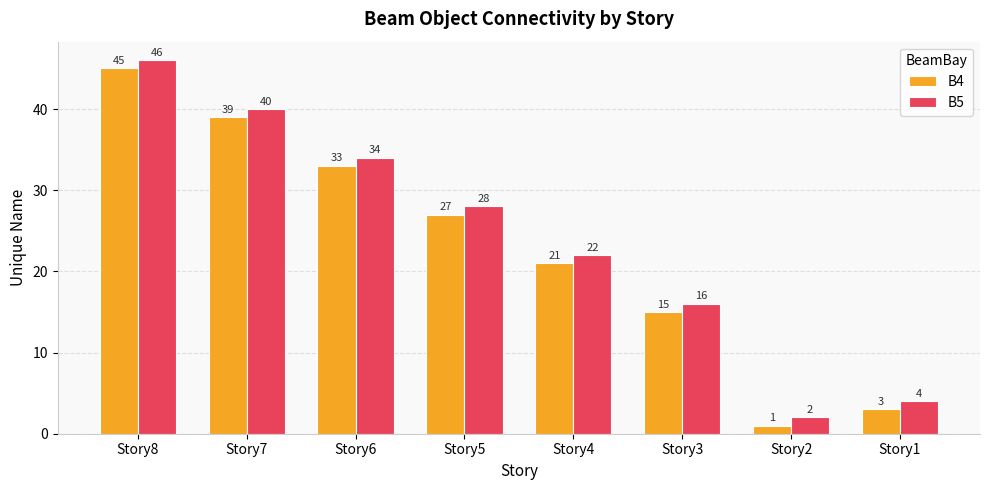

What is the average value of the B5 series?

24